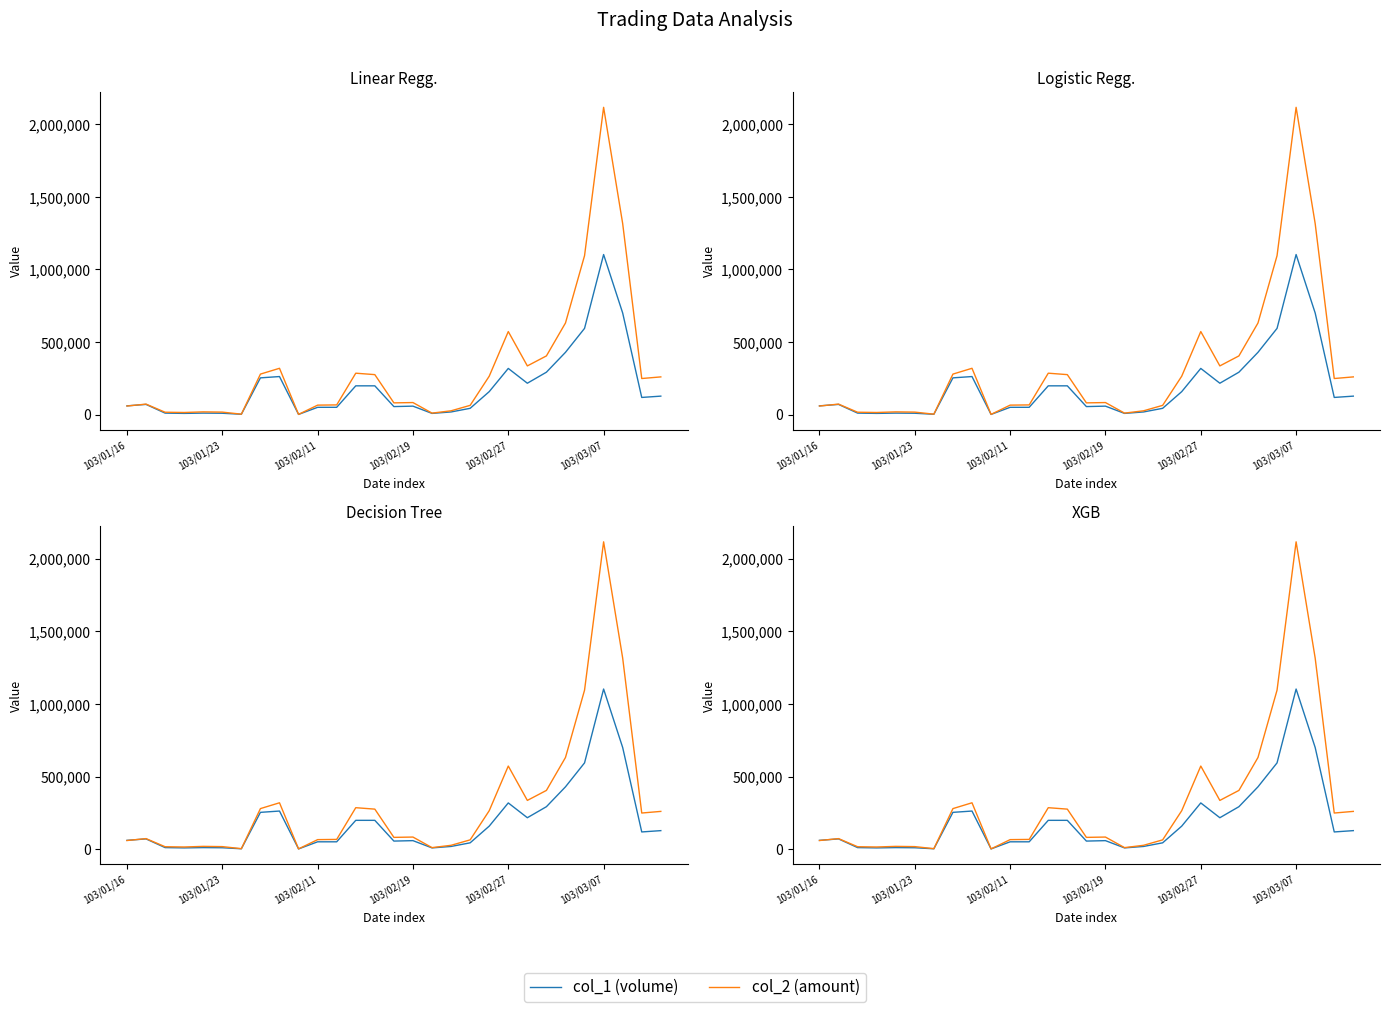

How many values in the col_2 (amount) series are below 82710?

14